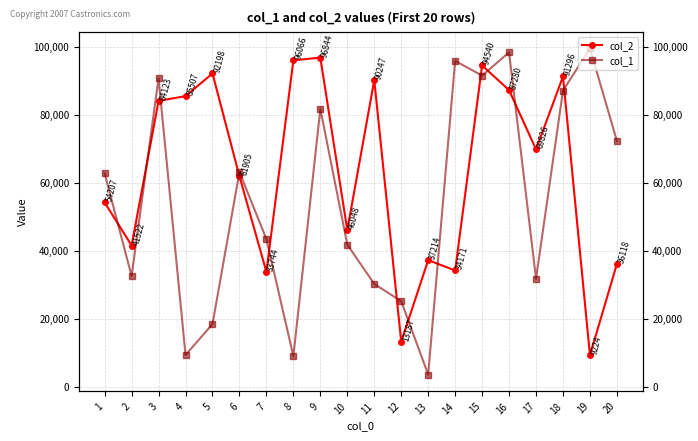

At how many categories does at least one series exceed 69447?

13